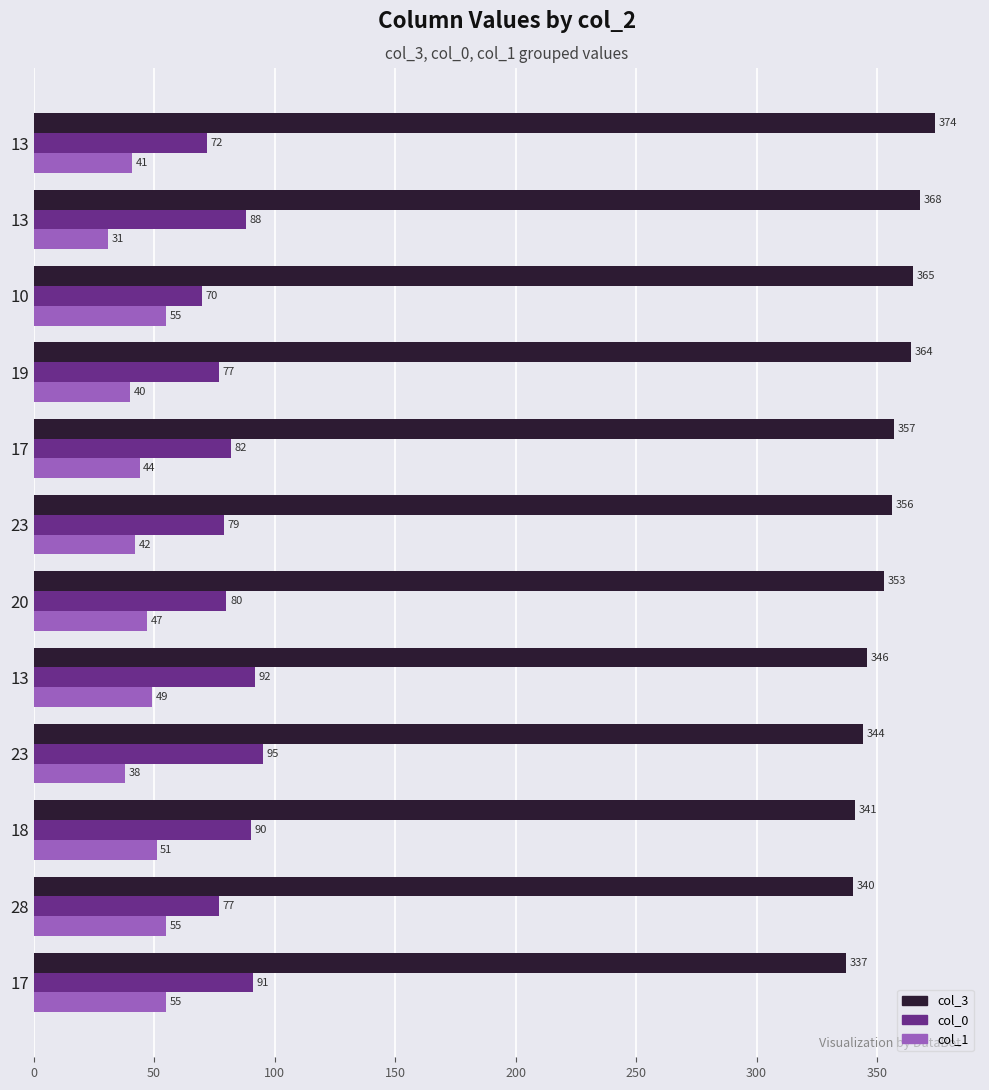

What are all the series names shown in the legend?

col_3, col_0, col_1